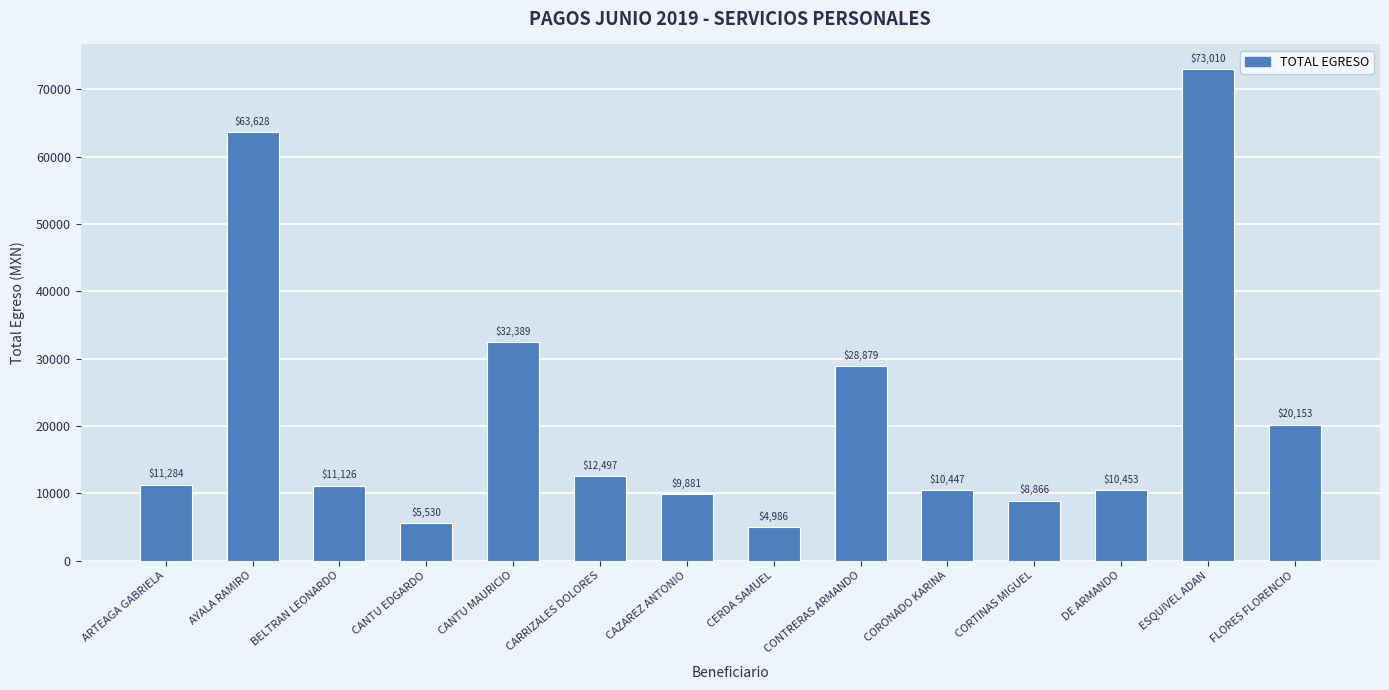

Between CERDA SAMUEL and CORONADO KARINA, which is larger?

CORONADO KARINA